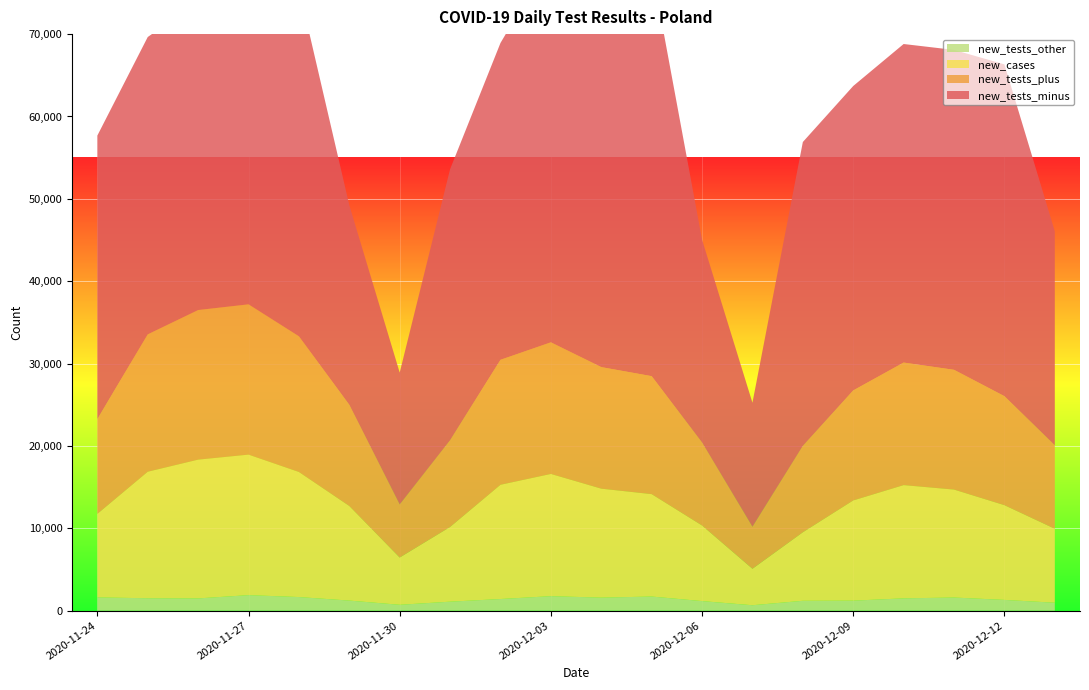

Reading right to left, what are all the values shown in this chart?

new_tests_minus: 2020-12-13=25981	2020-12-12=40286	2020-12-11=38840	2020-12-10=38673	2020-12-09=36964	2020-12-08=36901	2020-12-07=15058	2020-12-06=24633	2020-12-05=49585	2020-12-04=40530	2020-12-03=46709	2020-12-02=38468	2020-12-01=32918	2020-11-30=16016	2020-11-29=24238	2020-11-28=42242	2020-11-27=43628	2020-11-26=37467	2020-11-25=36105	2020-11-24=34425
new_tests_plus: 2020-12-13=10132	2020-12-12=13233	2020-12-11=14539	2020-12-10=14880	2020-12-09=13353	2020-12-08=10483	2020-12-07=5103	2020-12-06=10070	2020-12-05=14323	2020-12-04=14757	2020-12-03=15979	2020-12-02=15171	2020-12-01=10522	2020-11-30=6441	2020-11-29=12276	2020-11-28=16469	2020-11-27=18247	2020-11-26=18161	2020-11-25=16672	2020-11-24=11502
new_cases: 2020-12-13=8978	2020-12-12=11498	2020-12-11=13105	2020-12-10=13747	2020-12-09=12164	2020-12-08=8315	2020-12-07=4424	2020-12-06=9175	2020-12-05=12430	2020-12-04=13230	2020-12-03=14838	2020-12-02=13870	2020-12-01=9066	2020-11-30=5734	2020-11-29=11483	2020-11-28=15183	2020-11-27=17059	2020-11-26=16846	2020-11-25=15360	2020-11-24=10141
new_tests_other: 2020-12-13=968	2020-12-12=1310	2020-12-11=1599	2020-12-10=1498	2020-12-09=1220	2020-12-08=1202	2020-12-07=663	2020-12-06=1166	2020-12-05=1719	2020-12-04=1585	2020-12-03=1764	2020-12-02=1417	2020-12-01=1095	2020-11-30=717	2020-11-29=1228	2020-11-28=1657	2020-11-27=1888	2020-11-26=1492	2020-11-25=1511	2020-11-24=1613